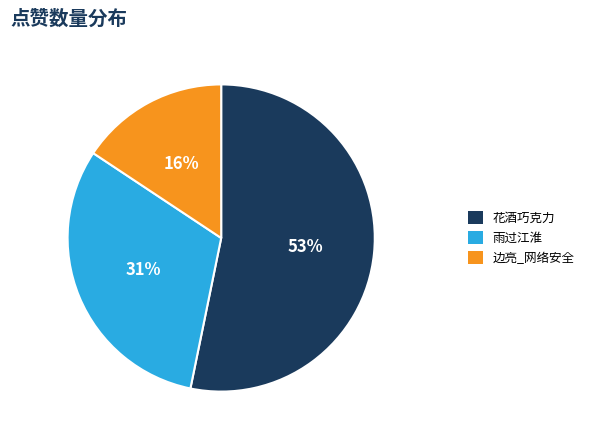

Combined, do 雨过江淮 and 花酒巧克力 account for over 50%?

Yes